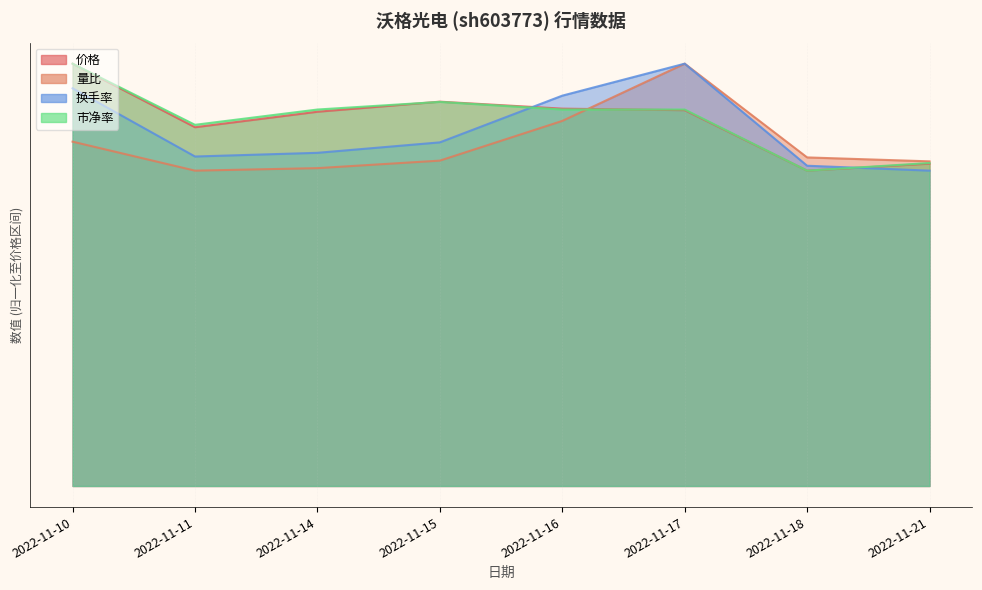

What is the greatest value displayed?

17.4